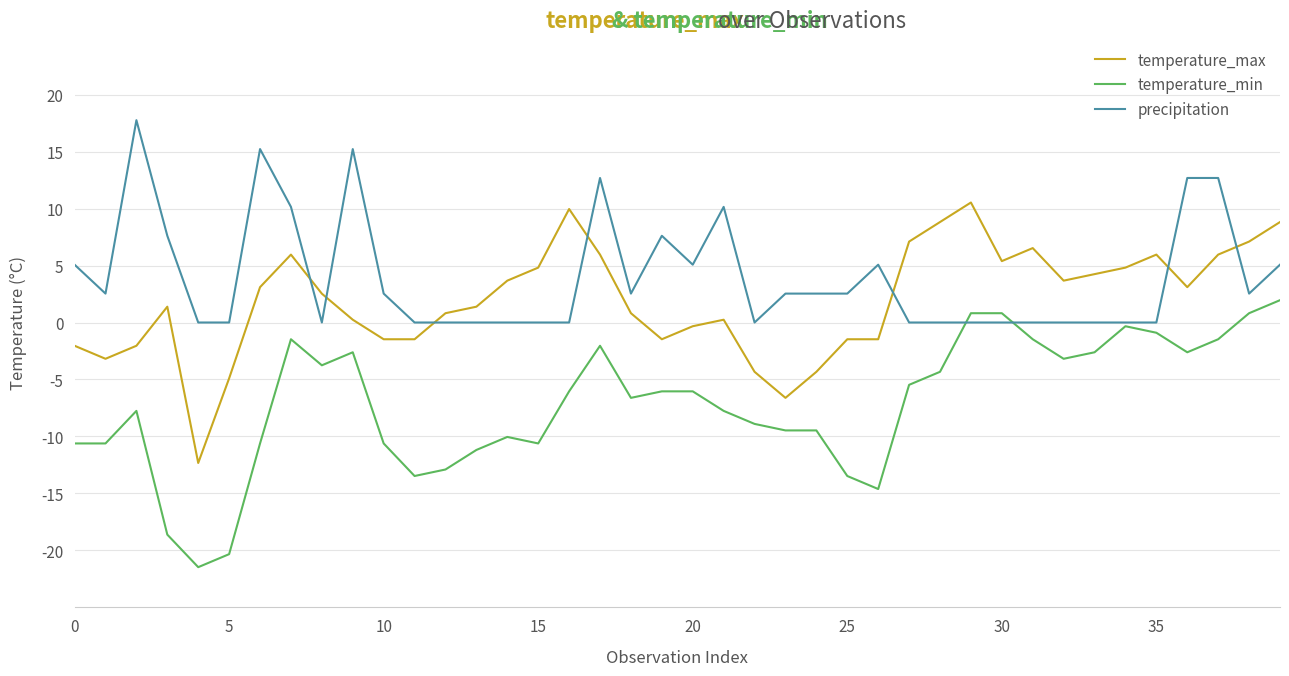

Count the number of data series in this chart.

3